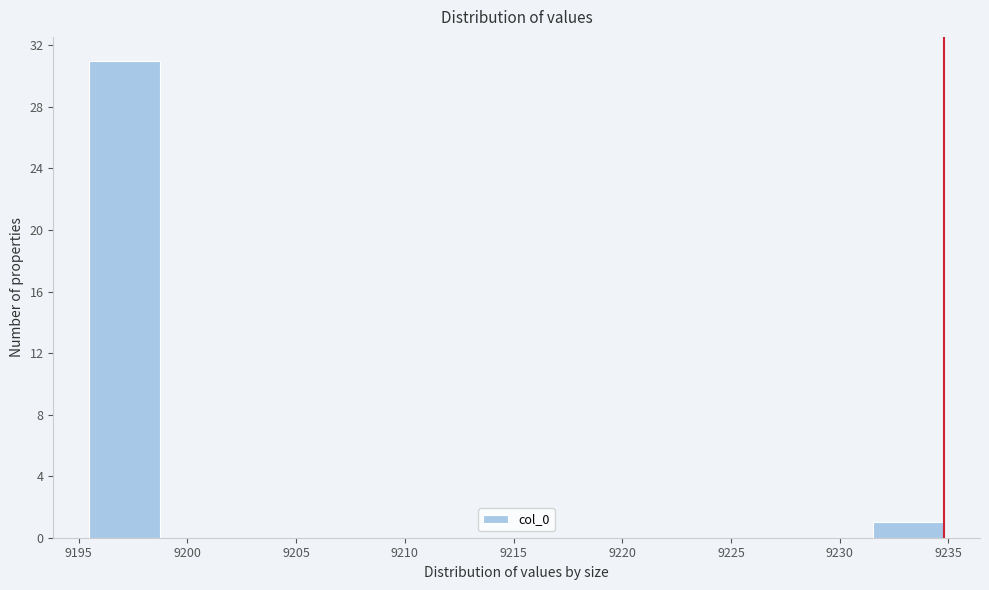

Reading left to right, transcribe this chart: for each bar, give the range it covers on the x-axis and its height. Neither the bar edges nor the heights are printed on the chart, so give them approximately, as read against the axes.

9195.5 to 9199.0: 31
9199.0 to 9202.0: 0
9202.0 to 9205.5: 0
9205.5 to 9208.5: 0
9208.5 to 9212.0: 0
9212.0 to 9215.0: 0
9215.0 to 9218.5: 0
9218.5 to 9221.5: 0
9221.5 to 9225.0: 0
9225.0 to 9228.5: 0
9228.5 to 9231.5: 0
9231.5 to 9235.0: 1